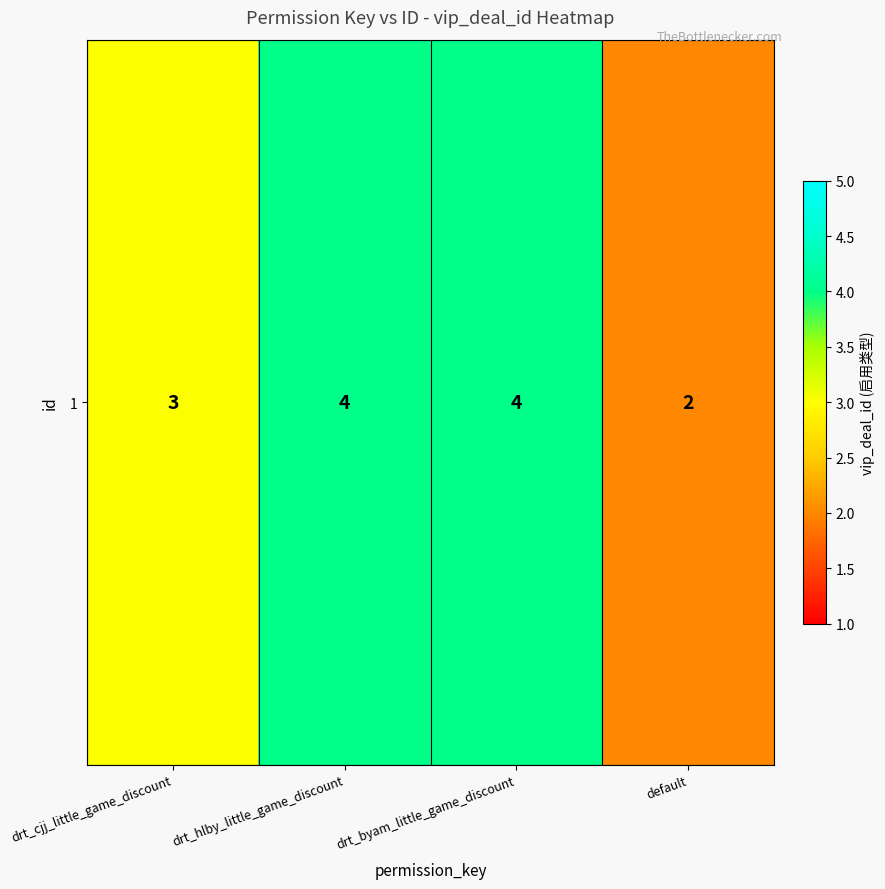

What is the minimum value shown in the chart?

2